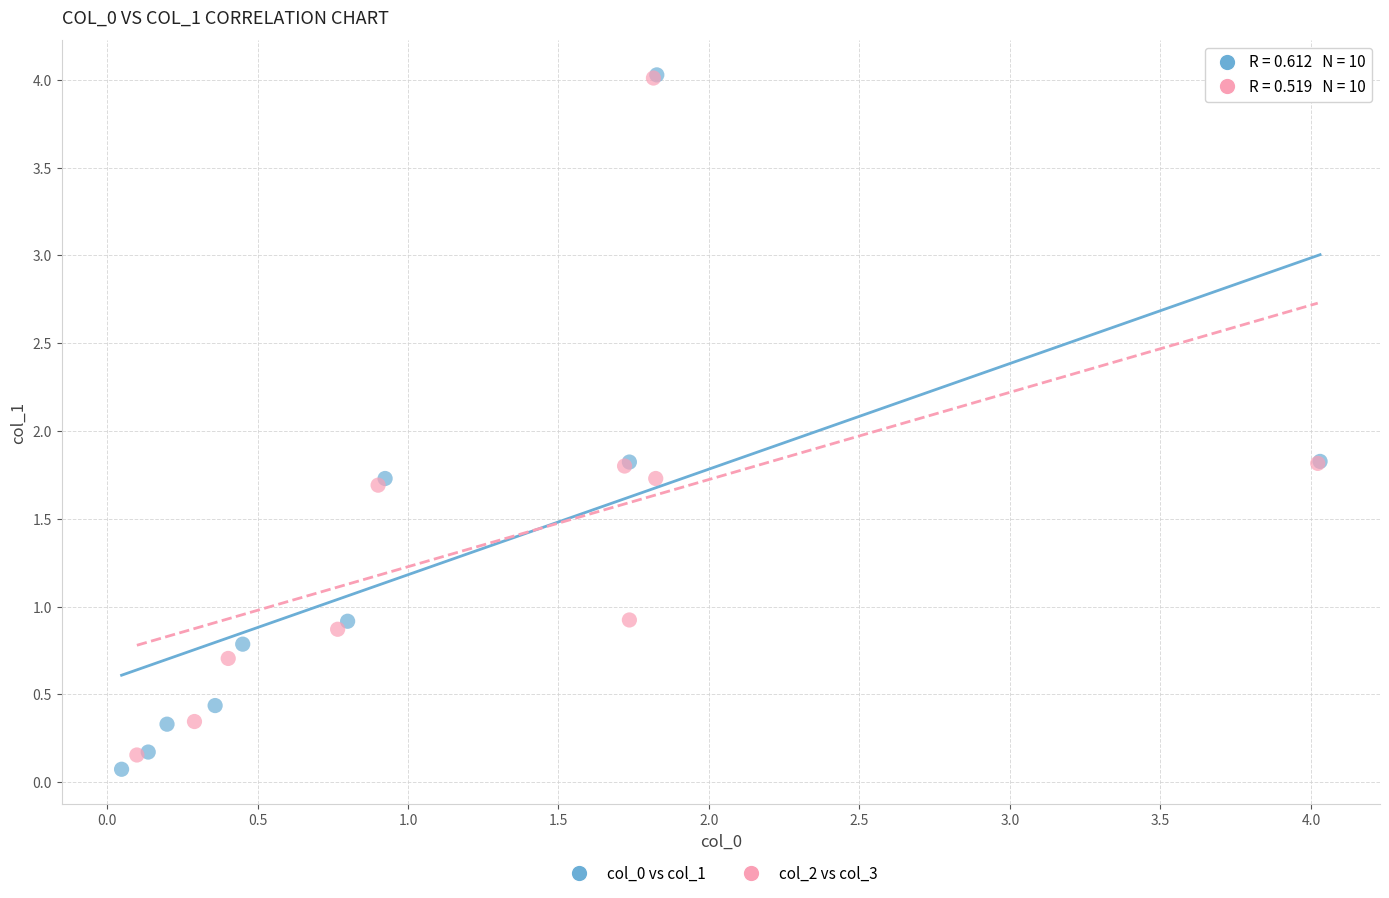

Which series has the widest spread of Y values?

col_0 vs col_1